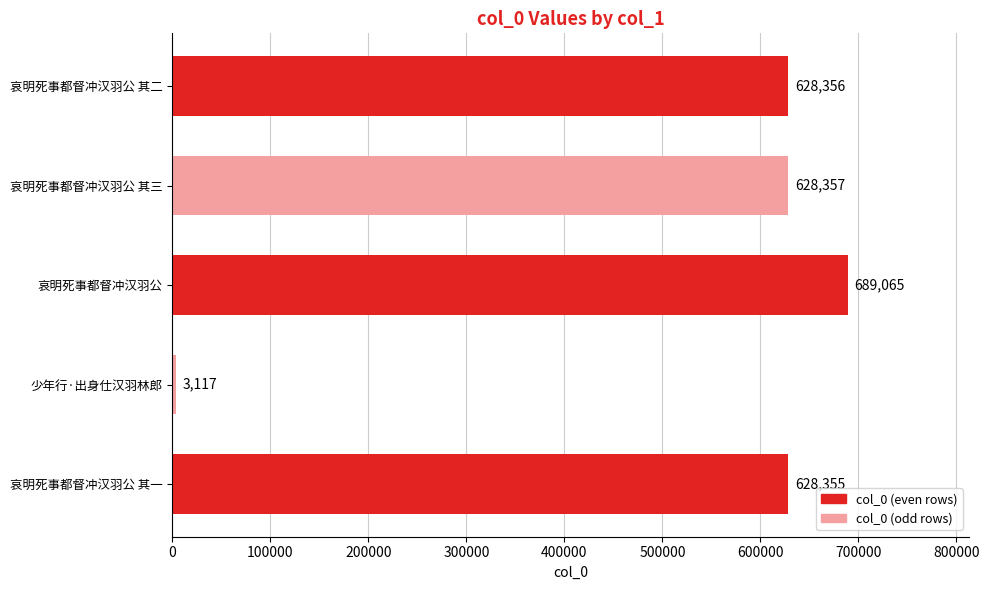

List the labels in order of value, smallest first.

少年行·出身仕汉羽林郎, 哀明死事都督冲汉羽公 其一, 哀明死事都督冲汉羽公 其二, 哀明死事都督冲汉羽公 其三, 哀明死事都督冲汉羽公